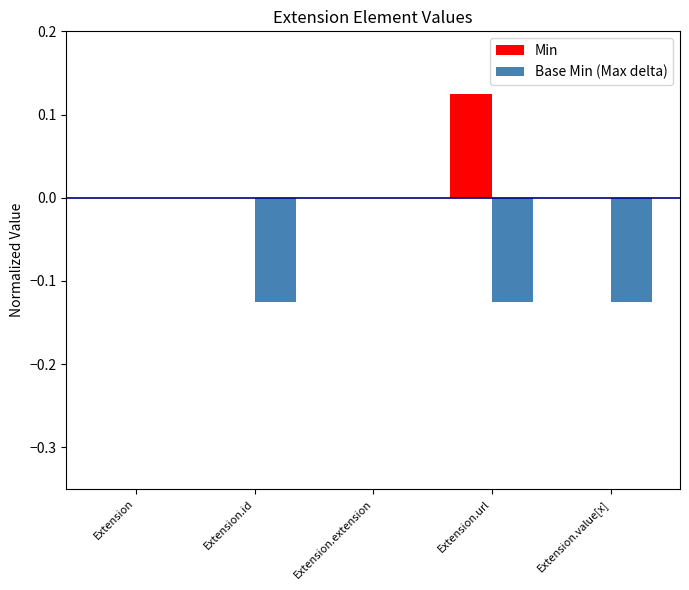

Which series has the largest total across all categories?

Min